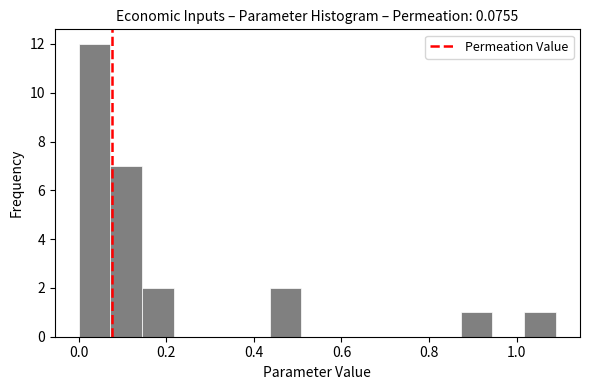

Read against the x-axis, roughly where is the centre of the tallest bar?

0.04